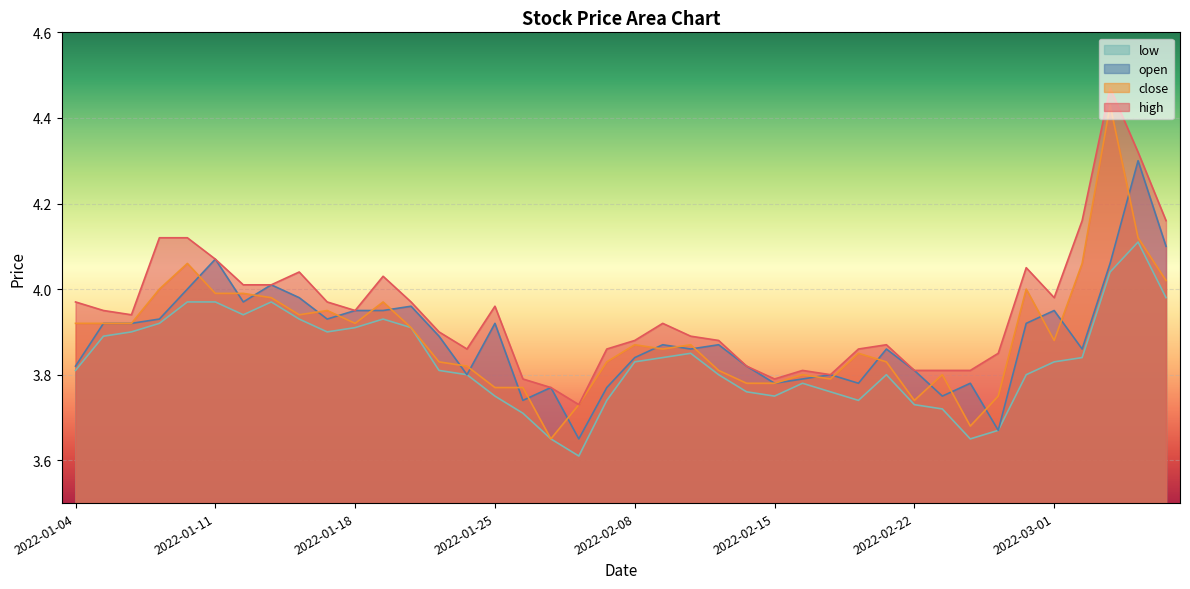

What is the minimum value for open?

3.6